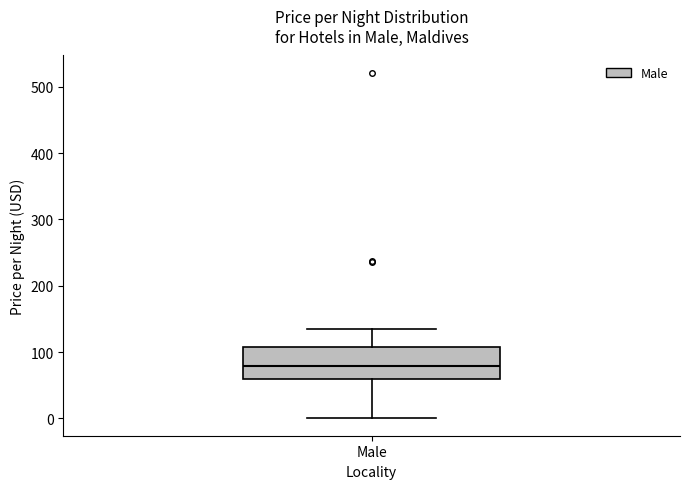

Read this box plot against the y-axis: the position of the median line, the range covered by the box, and the ends of both whiskers. The values are not printed on the chart, so give them approximately, as read against the axis.

median 80, box 60 to 110, whiskers 0 to 140